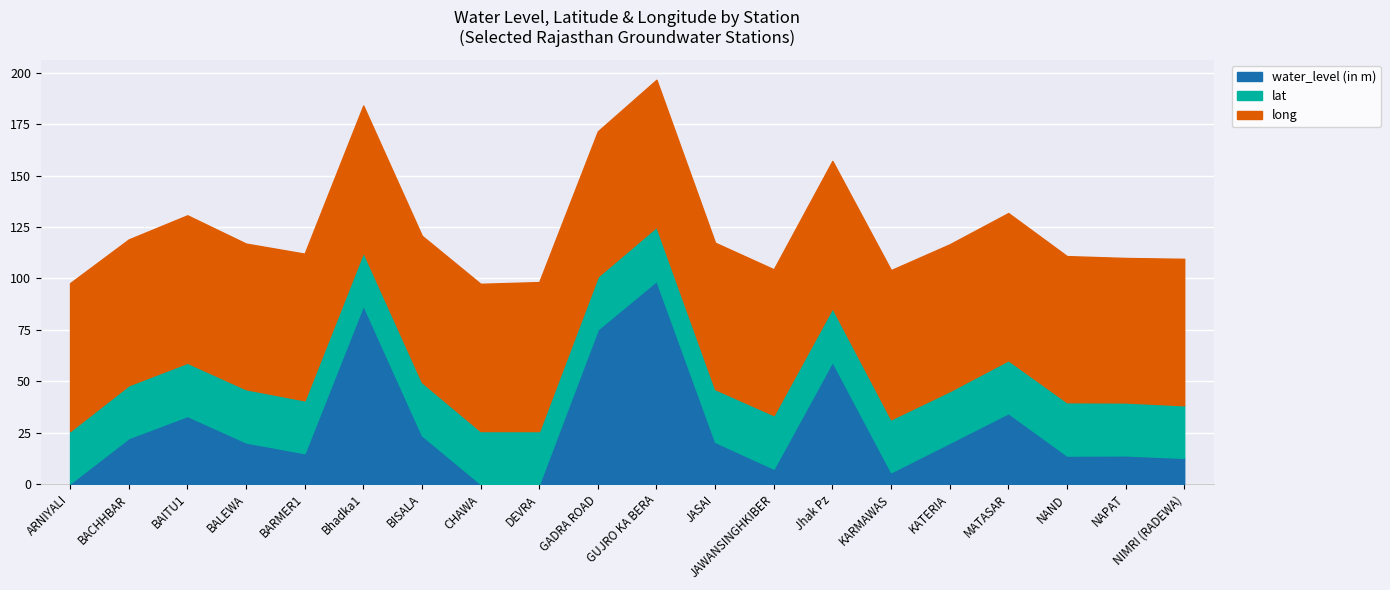

True or false: water_level (in m) has more than 2 points higher than both neighbors.

True